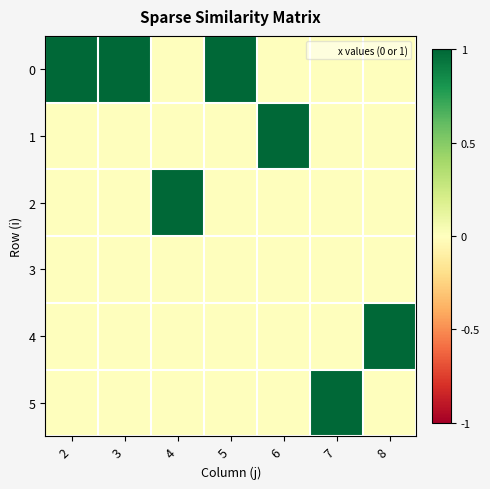

Which category has the highest value across all series?

2